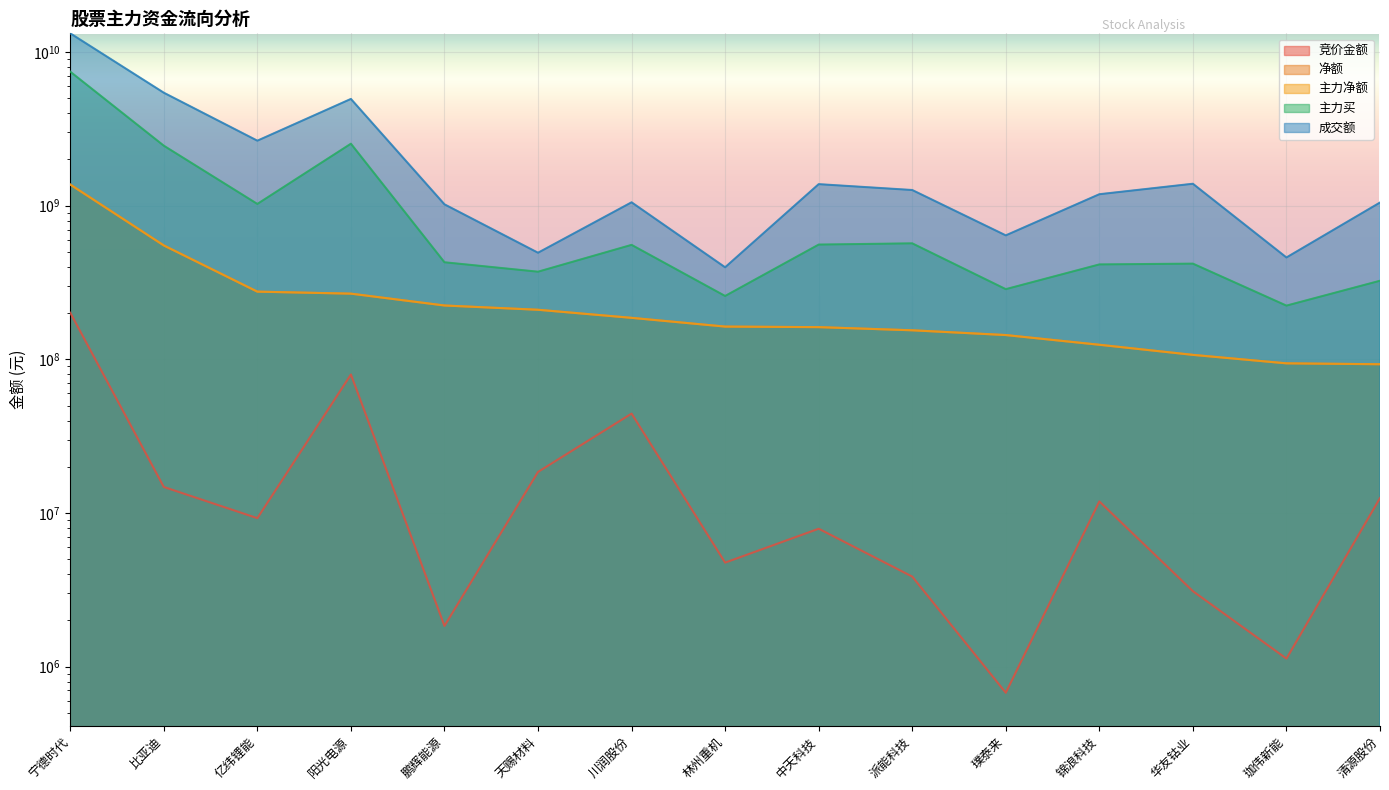

Reading left to right, extract all data points from this chart.

竞价金额: 201184500	14776800	9260140	79742560	1842237	18516300	44387008	4757076	7904400	3857640	676411	11897994	3099600	1128372	12519375
净额: 1374075720	551586932	276003347	267832009	224274715	210368218	186387706	163497116	162145995	154656685	144008090	124506605	107008563	94246879	92983092
主力净额: 1374075720	551586932	276003347	267832009	224274715	210368218	186387706	163497116	162145995	154656685	144008090	124506605	107008563	94246879	92983092
主力买: 7456307314	2459333739	1027450233	2534091719	428644781	372131984	556328310	258674876	558777085	569262736	286495685	414993515	419982766	223839817	324970940
成交额: 13248182793	5440726382	2651262664	4957155581	1021499595	494498436	1052917451	397618185	1382159666	1265849760	641448546	1188384299	1390531306	460648926	1049348897